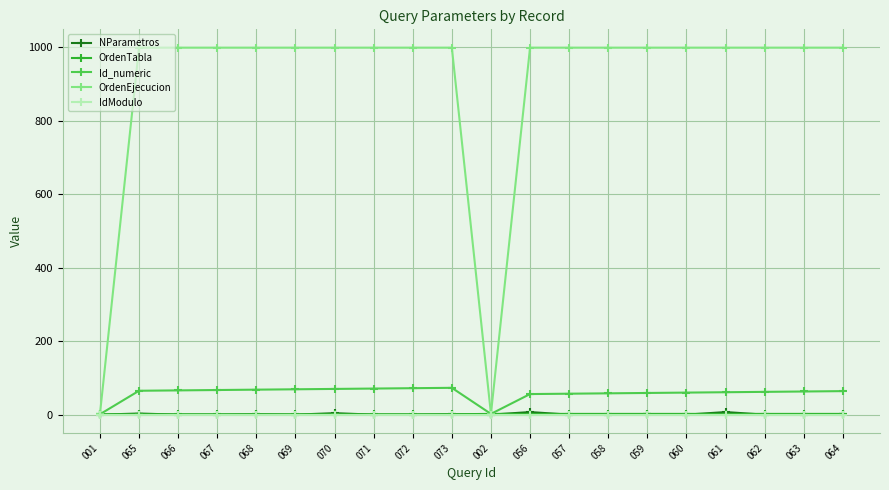

What is the greatest value displayed?

999